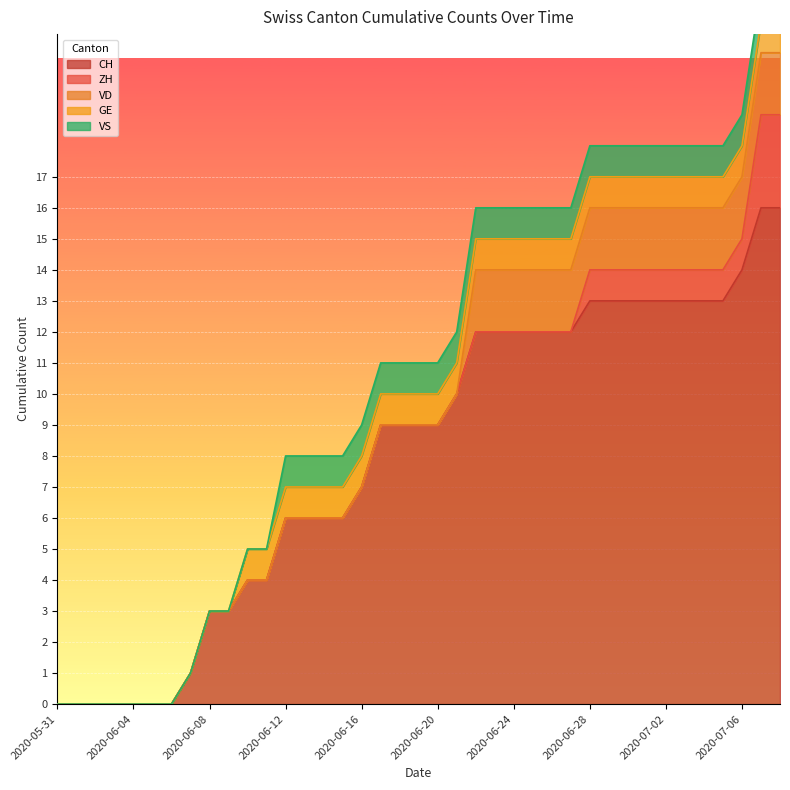

Reading right to left, what are all the values shown in this chart?

CH: 16	16	14	13	13	13	13	13	13	13	13	12	12	12	12	12	12	10	9	9	9	9	7	6	6	6	6	4	4	3	3	1	0	0	0	0	0	0	0
ZH: 3	3	1	1	1	1	1	1	1	1	1	0	0	0	0	0	0	0	0	0	0	0	0	0	0	0	0	0	0	0	0	0	0	0	0	0	0	0	0
VD: 2	2	2	2	2	2	2	2	2	2	2	2	2	2	2	2	2	0	0	0	0	0	0	0	0	0	0	0	0	0	0	0	0	0	0	0	0	0	0
GE: 1	1	1	1	1	1	1	1	1	1	1	1	1	1	1	1	1	1	1	1	1	1	1	1	1	1	1	1	1	0	0	0	0	0	0	0	0	0	0
VS: 1	1	1	1	1	1	1	1	1	1	1	1	1	1	1	1	1	1	1	1	1	1	1	1	1	1	1	0	0	0	0	0	0	0	0	0	0	0	0